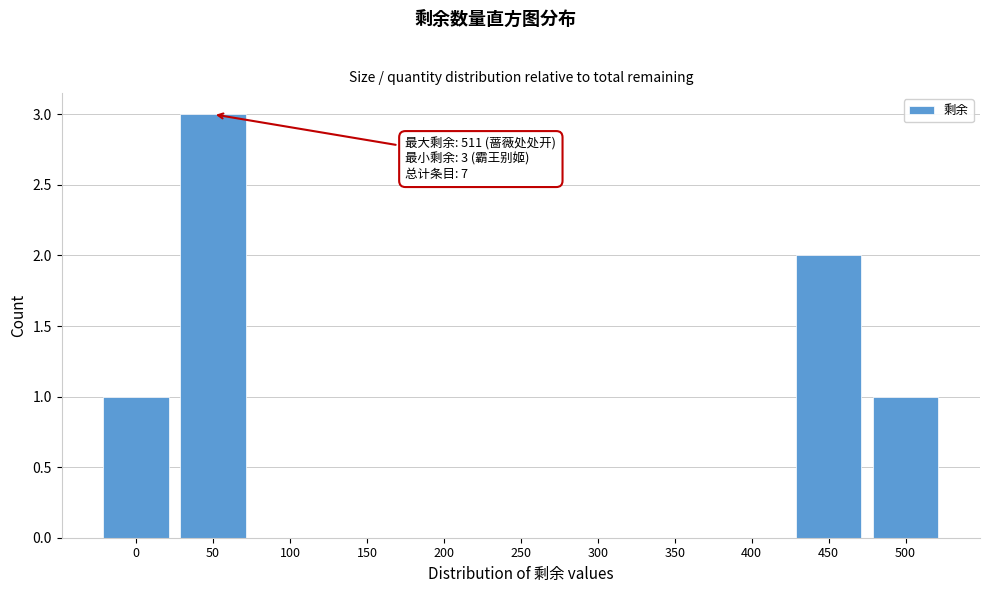

Reading left to right, list all the values displayed in this chart.

0=1	50=3	100=0	150=0	200=0	250=0	300=0	350=0	400=0	450=2	500=1